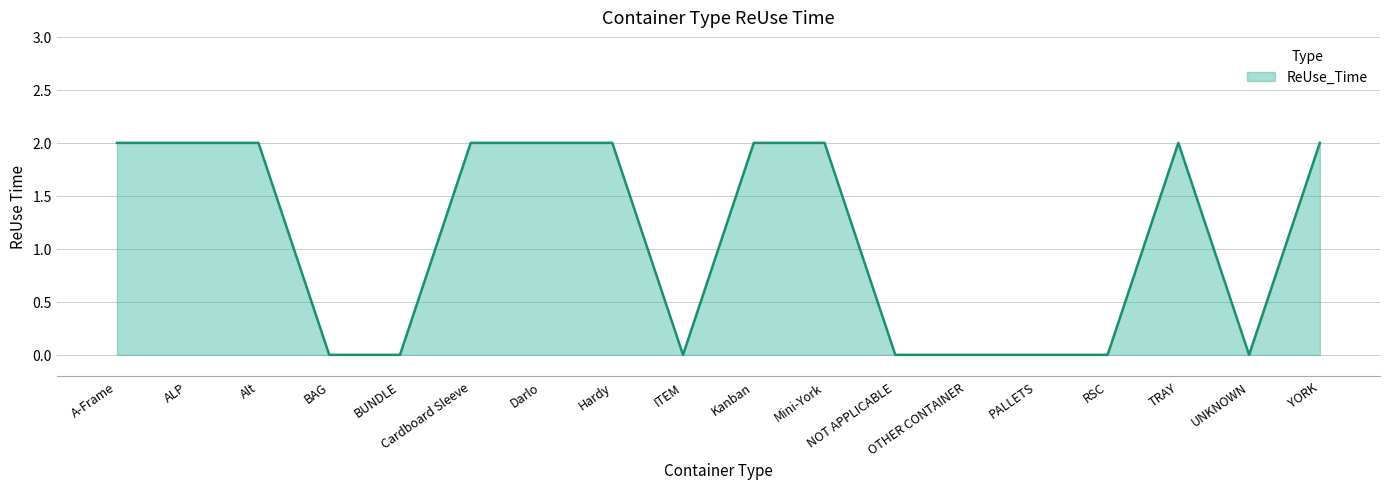

The chart shows a value of 2 at A-Frame. True or false?

True